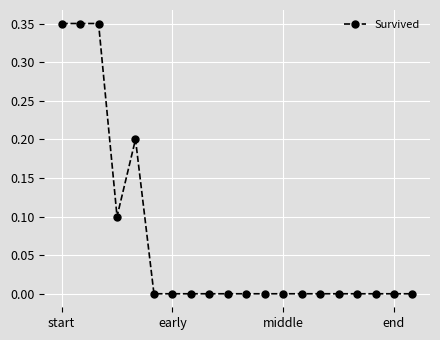

True or false: the data shows 0.1 at early.

False